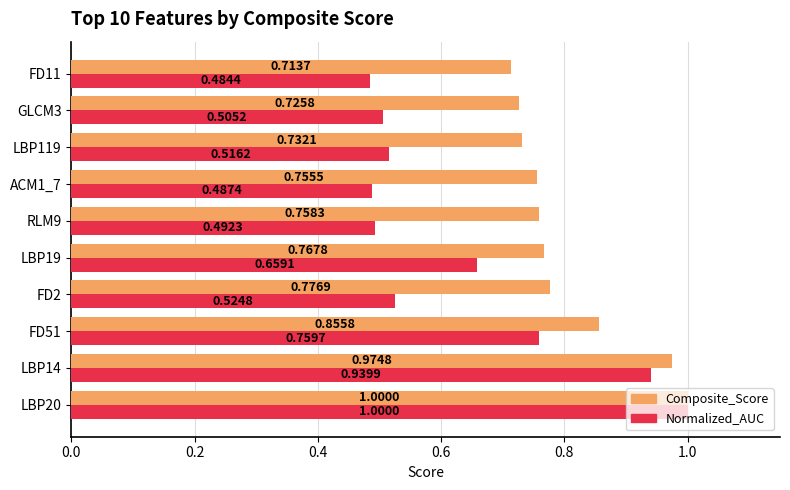

What is the sum of all Composite_Score values?

8.1